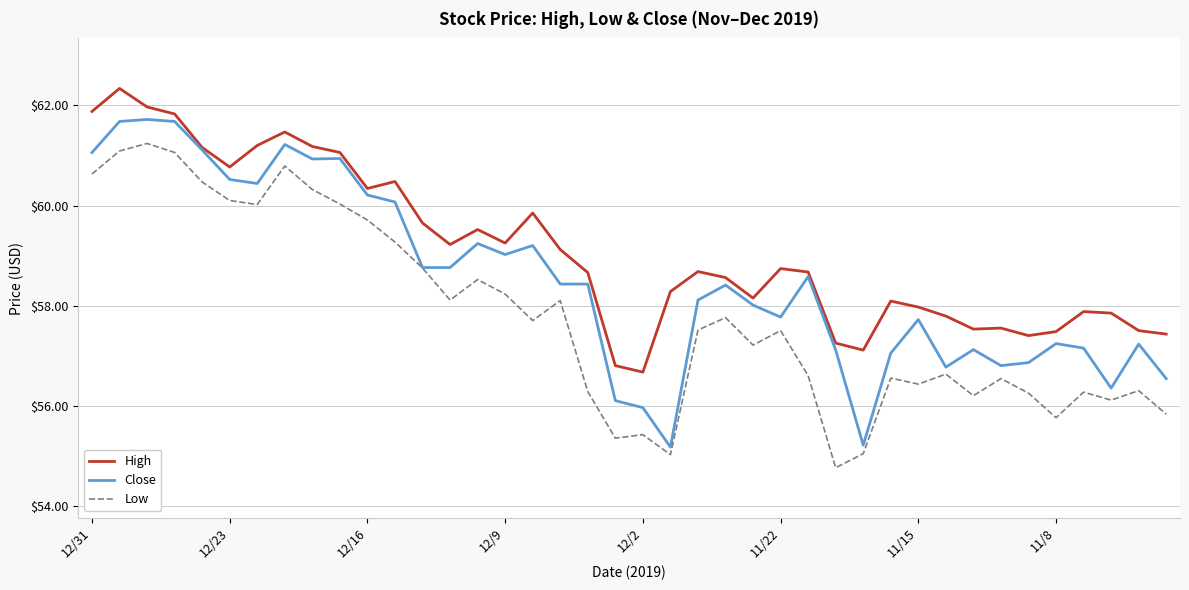

Which series has the largest total across all categories?

High